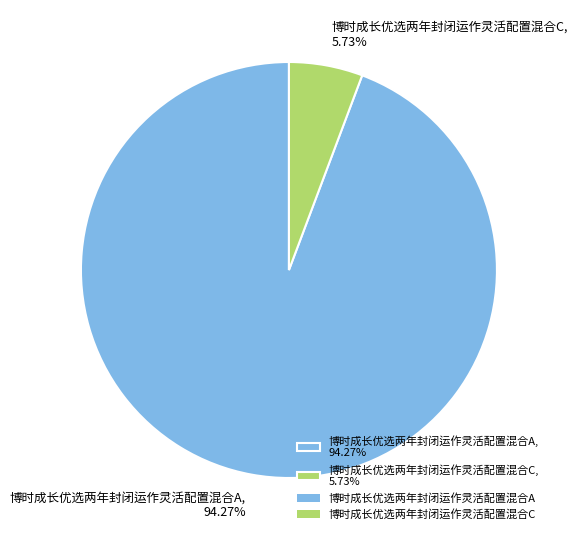

How many slices are in this pie chart?

2